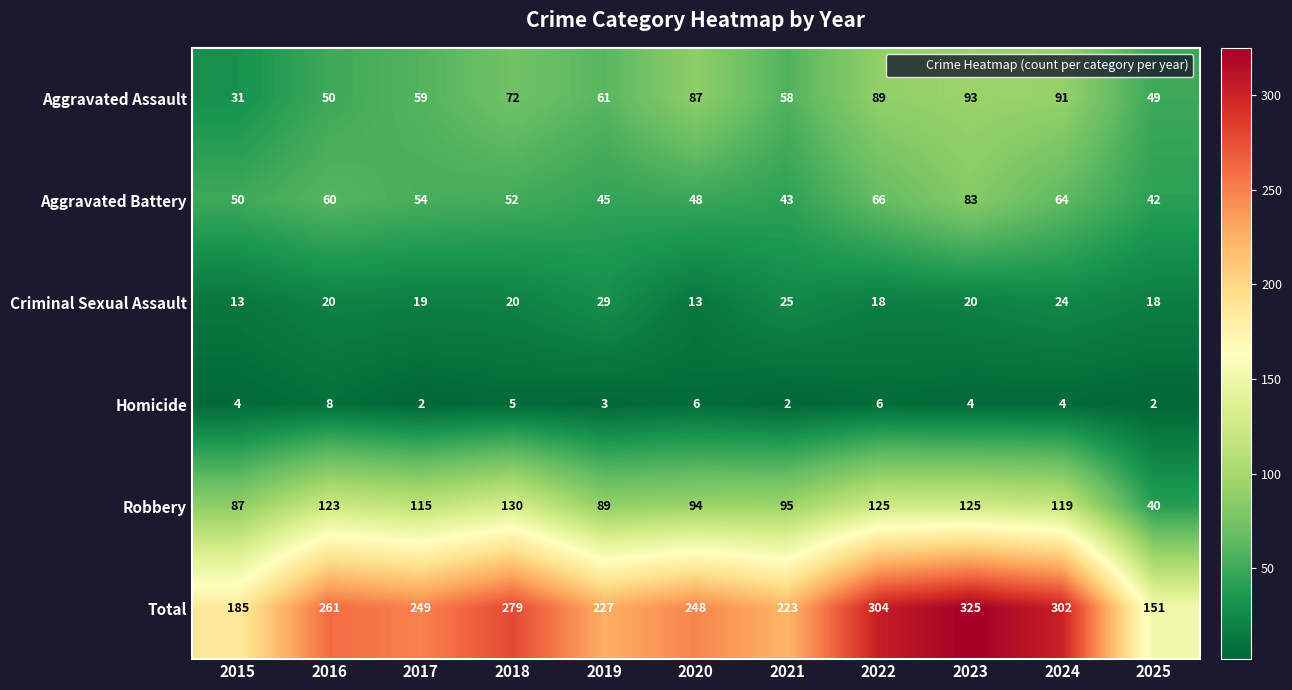

Between 2016 and 2022, which series saw the biggest shift?

Total